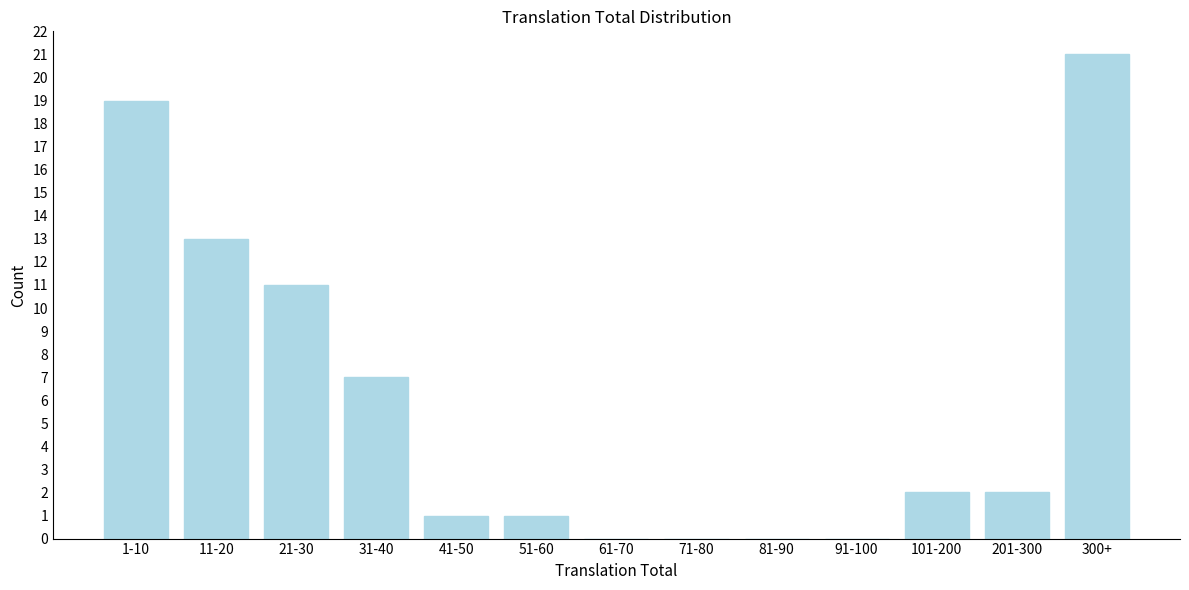

Reading right to left, transcribe all the data shown in this chart.

300+=21	201-300=2	101-200=2	91-100=0	81-90=0	71-80=0	61-70=0	51-60=1	41-50=1	31-40=7	21-30=11	11-20=13	1-10=19